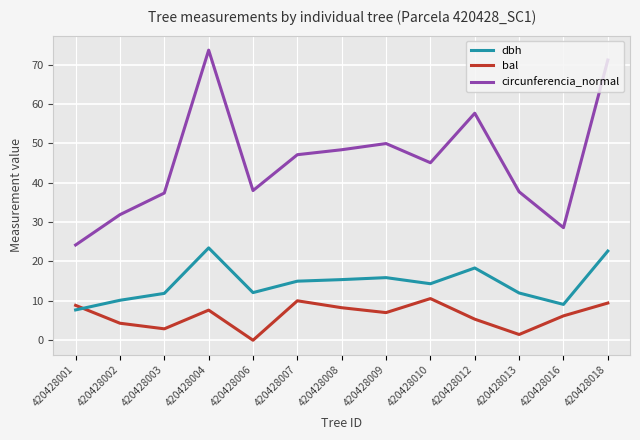

At which label does bal first exceed 7?

420428001